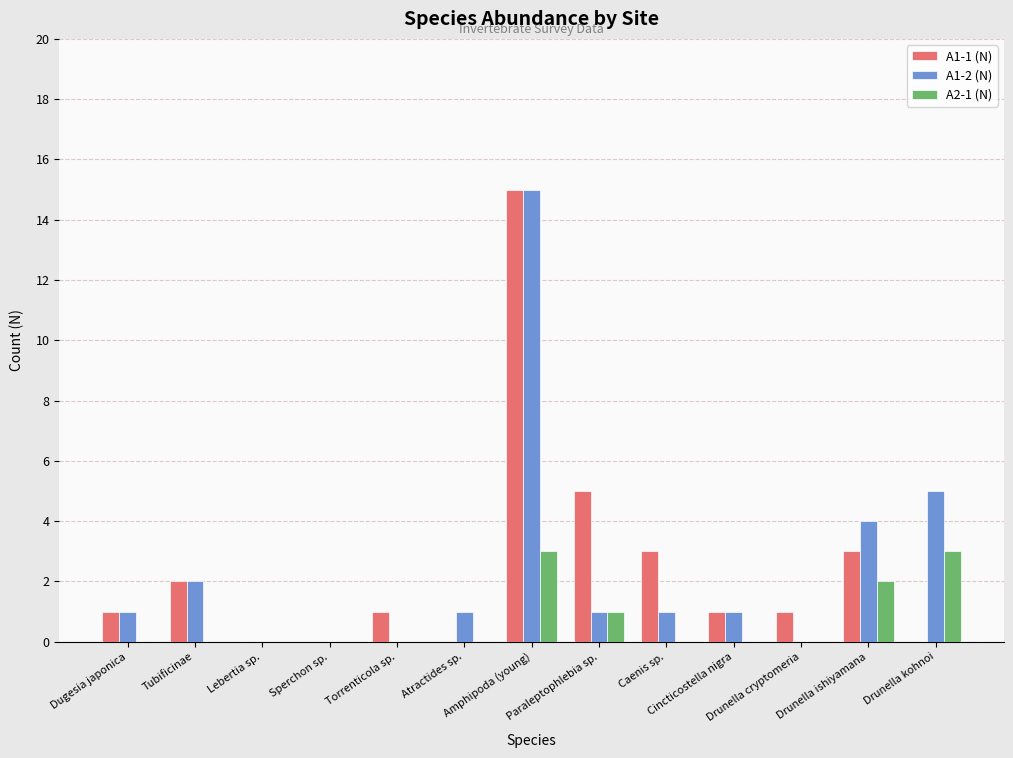

What is the sum of all A1-2 (N) values?

31